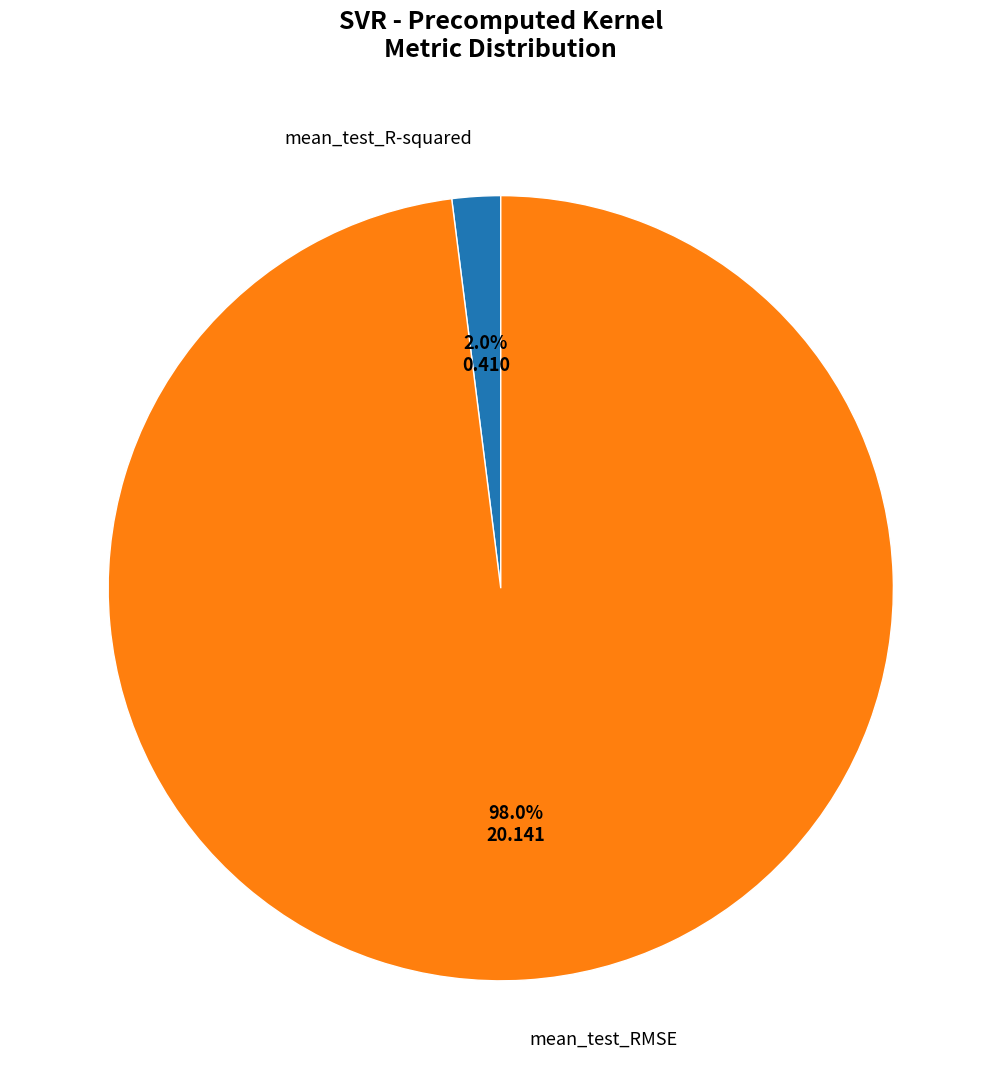

Rank the categories by value from highest to lowest.

mean_test_RMSE, mean_test_R-squared